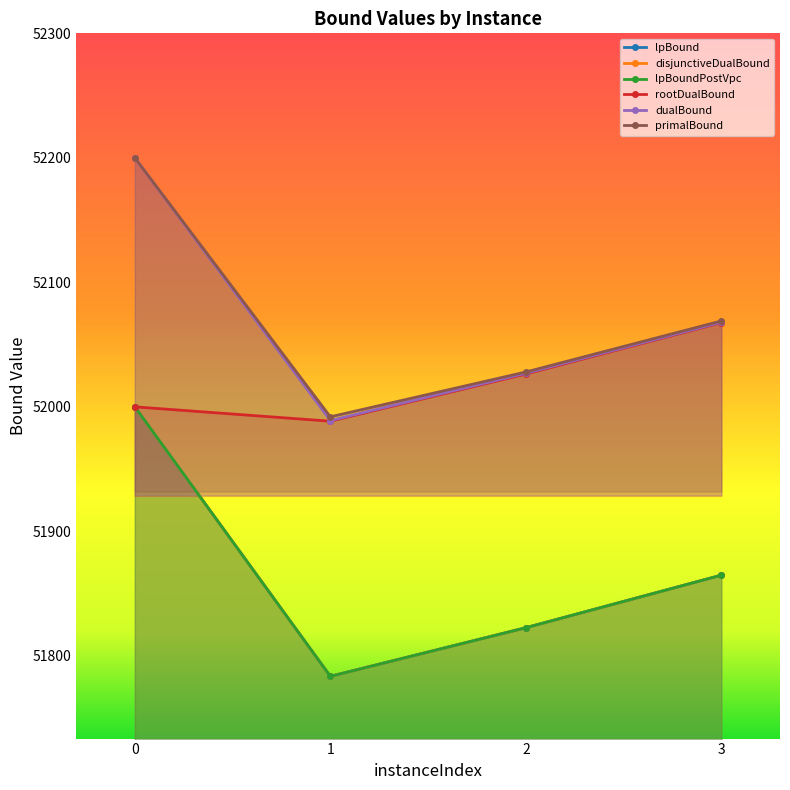

The primalBound series shows 52069.0 at 3. True or false?

True